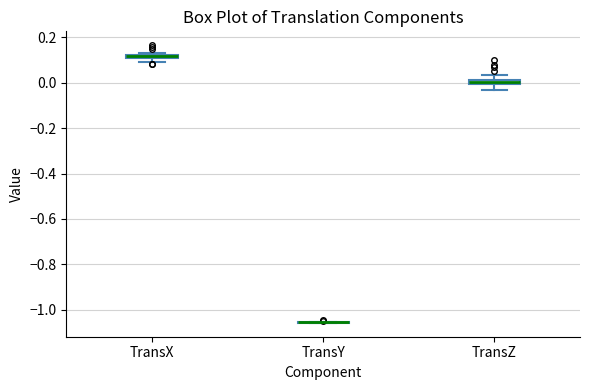

Where is the upper edge of the box for TransZ on the y-axis? The values are not printed on the chart, so give them approximately, as read against the axis.

0.02